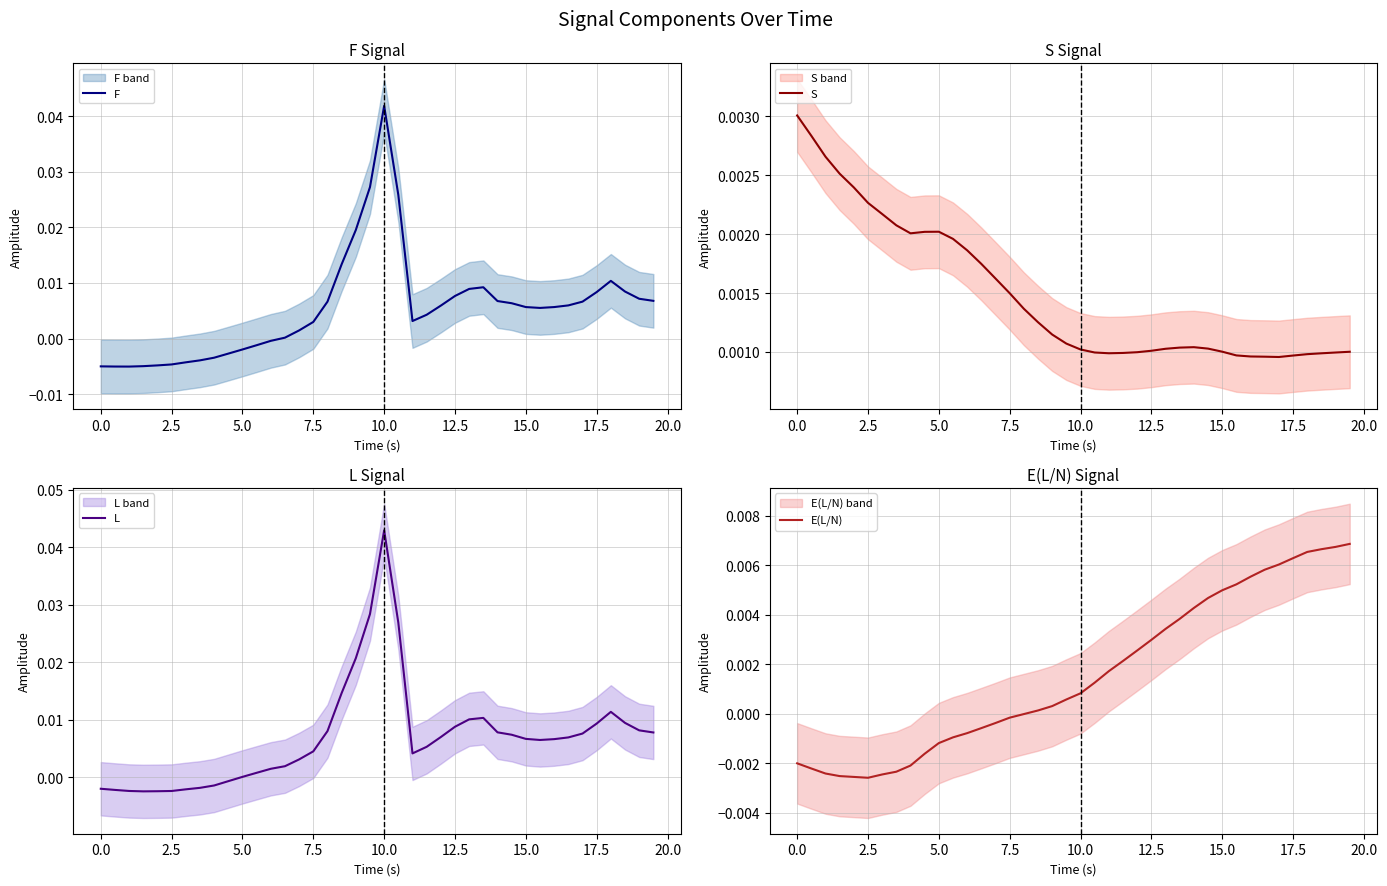

At how many categories does at least one series exceed 0?

40